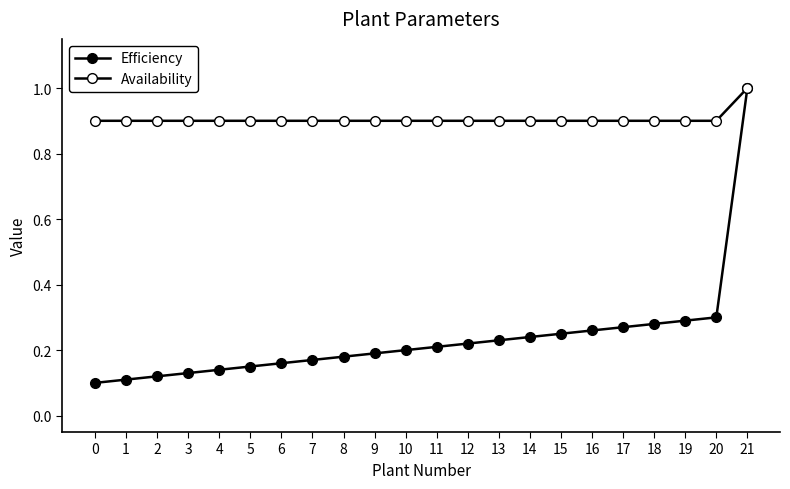

Count the number of categories in the chart.

22